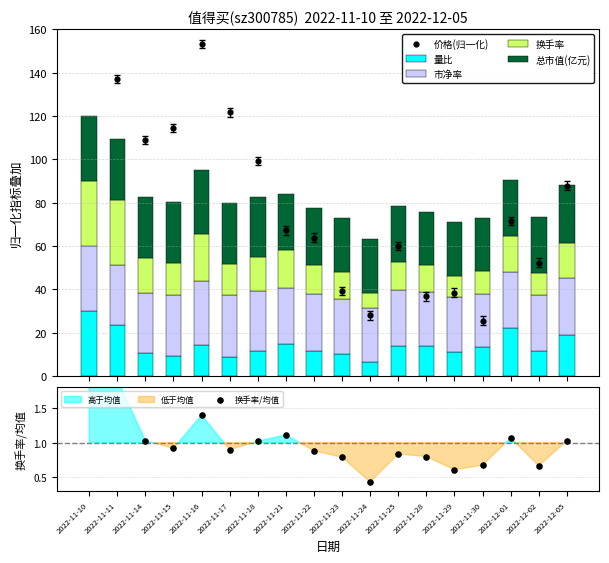

Is the value of 换手率 at 2022-11-30 greater than the value of 换手率/均值 at 2022-11-15?

Yes